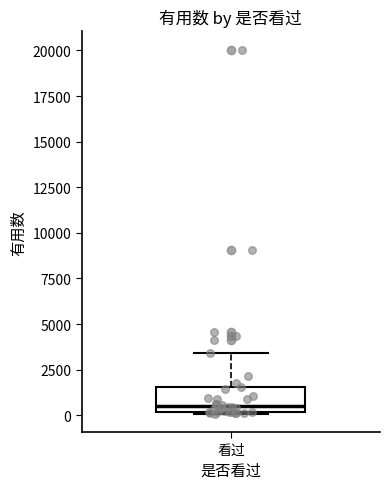

Read this box plot against the y-axis: the position of the median line, the range covered by the box, and the ends of both whiskers. The values are not printed on the chart, so give them approximately, as read against the axis.

median 500, box 0 to 1500, whiskers 0 to 3500